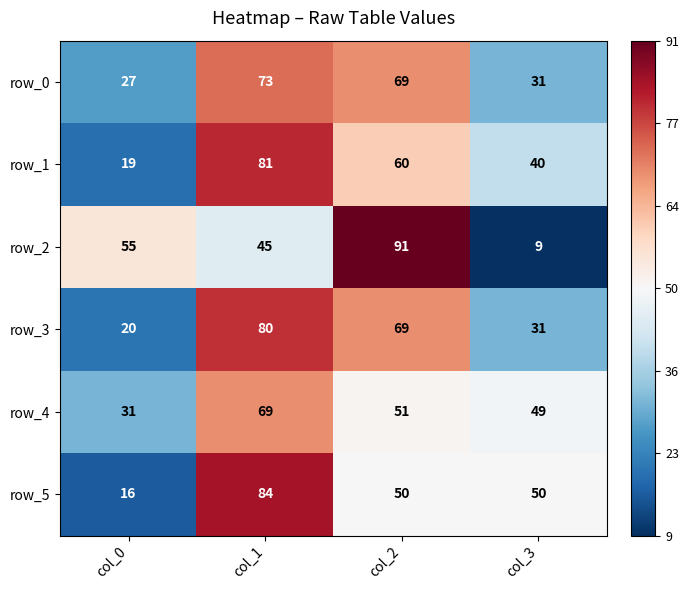

The value of row_0 at col_1 is 107. True or false?

False